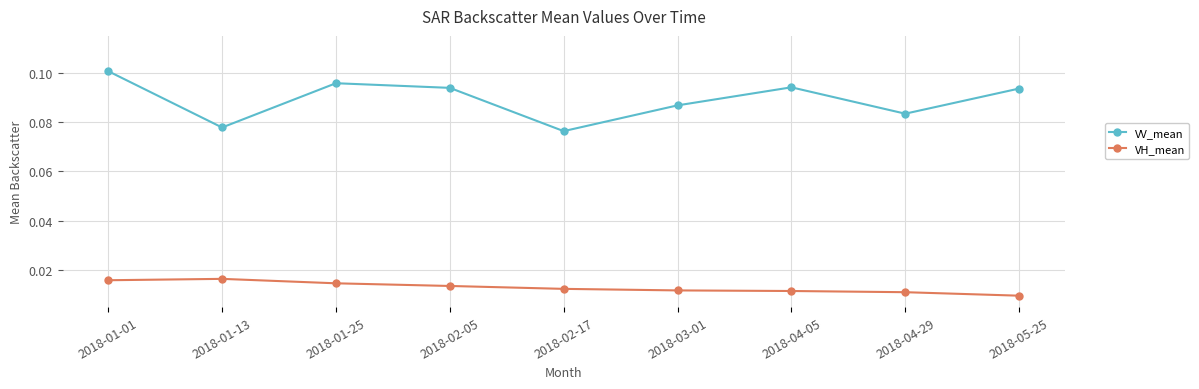

True or false: VH_mean and VV_mean cross at least once.

False